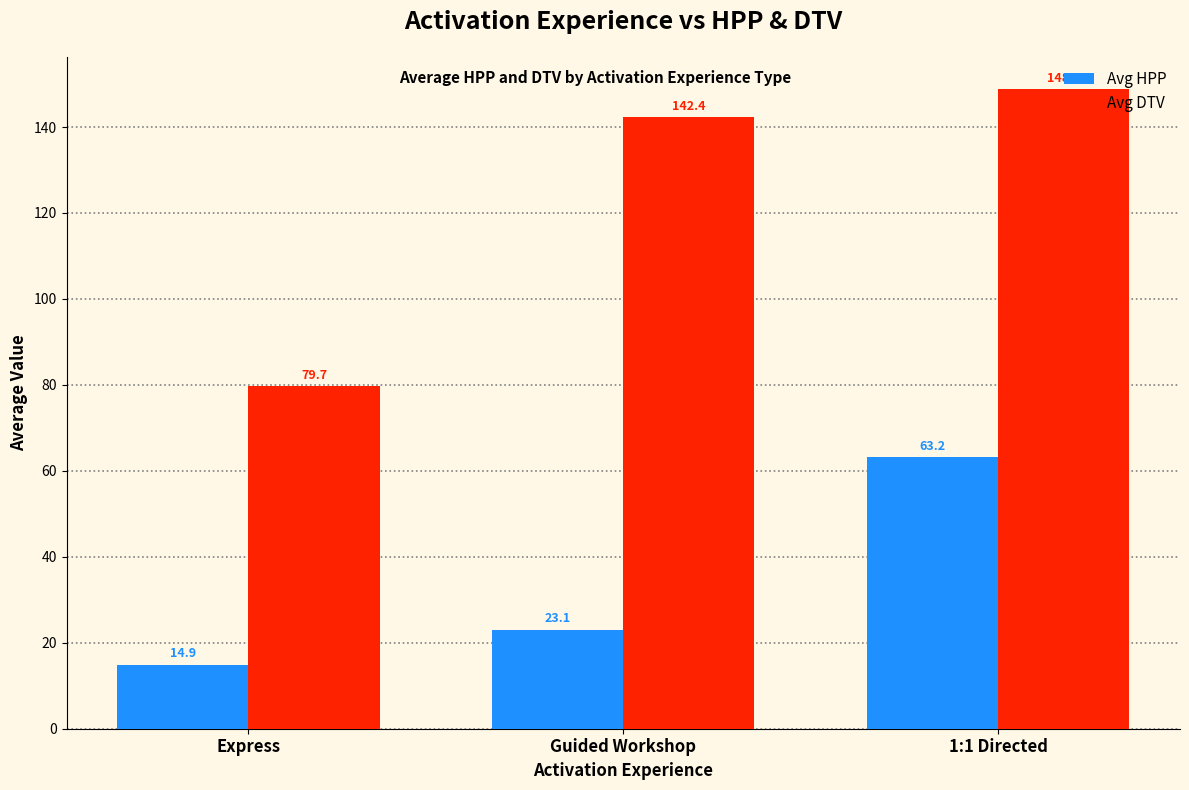

Which category has the highest value in the Avg HPP series?

1:1 Directed